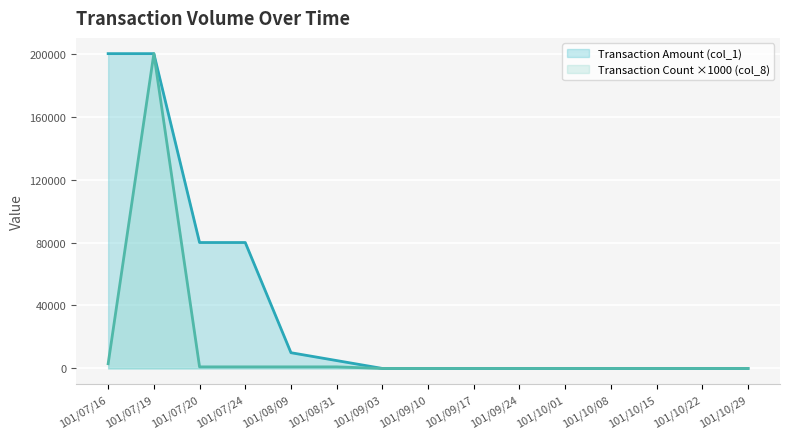

The Transaction Amount (col_1) series shows 50880 at 101/07/24. True or false?

False